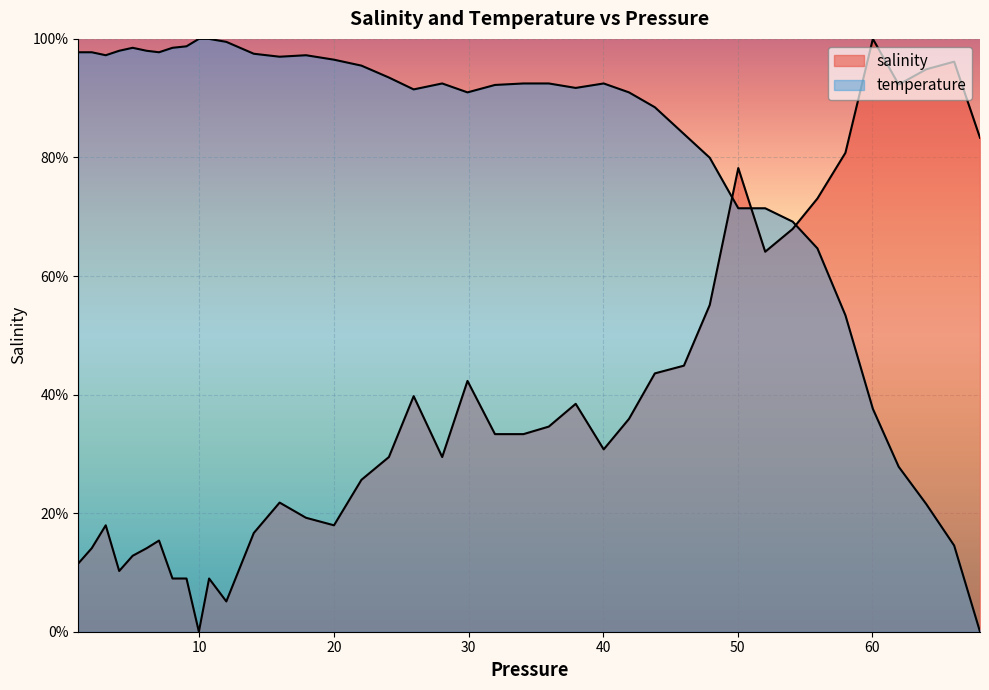

What is the label of the 37th point from the left?

61.959999